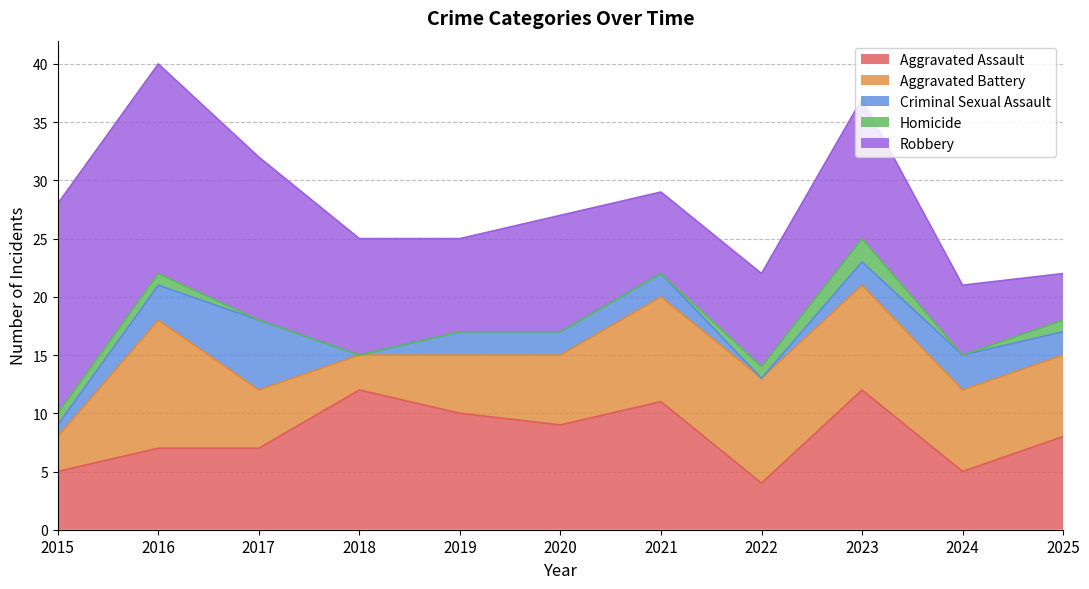

At which category is the sum across all series the highest?

2016